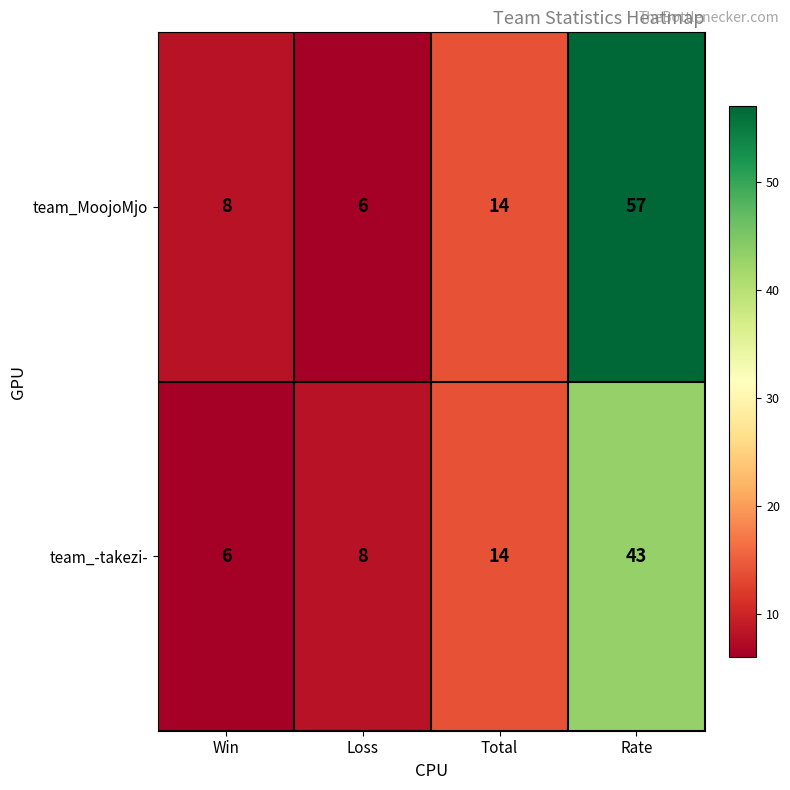

Reading right to left, extract all data points from this chart.

team_MoojoMjo: Rate=57	Total=14	Loss=6	Win=8
team_-takezi-: Rate=43	Total=14	Loss=8	Win=6